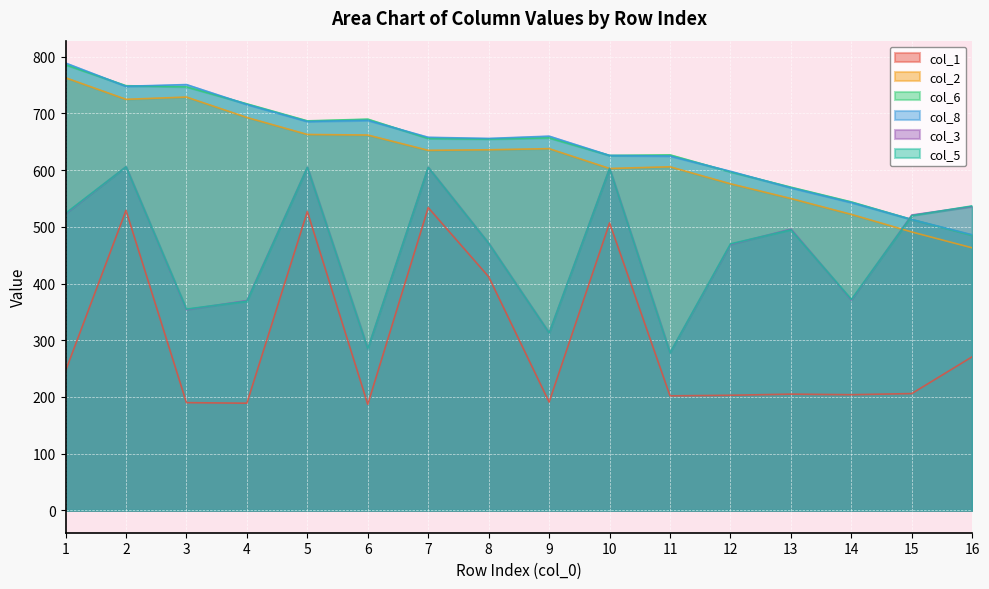

In col_3, how many points are lower than both neighbors (excluding endpoints)?

5